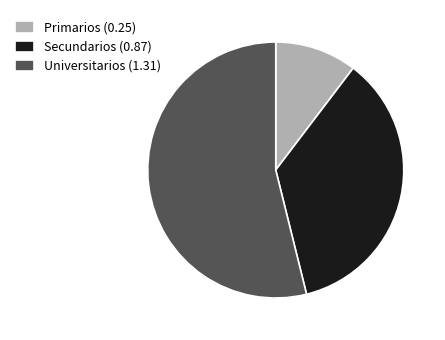

Does Universitarios (1.31) represent more than half of the total?

Yes